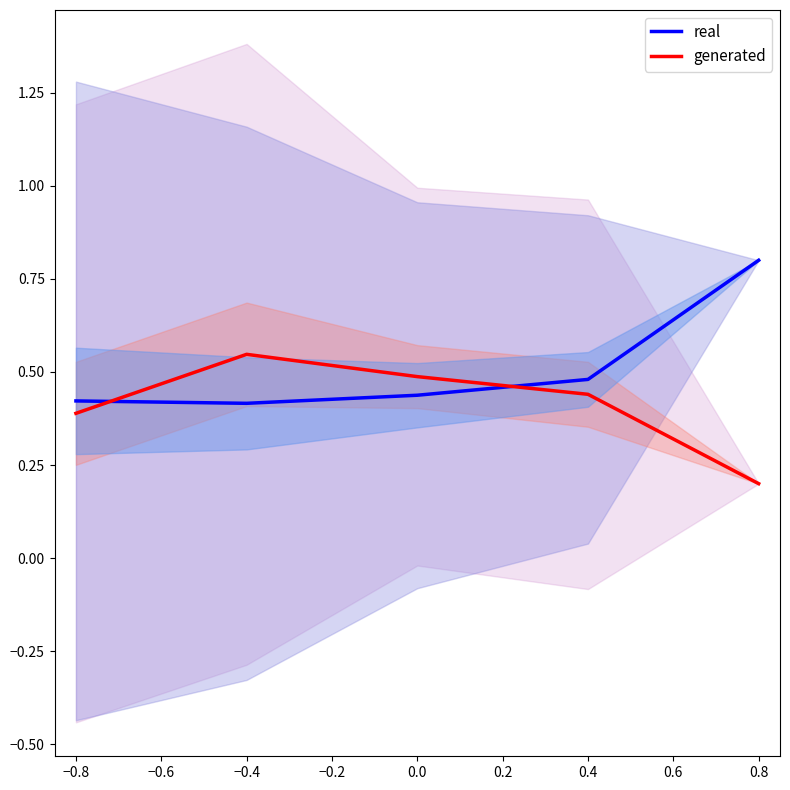

How many lines are shown in the chart?

2